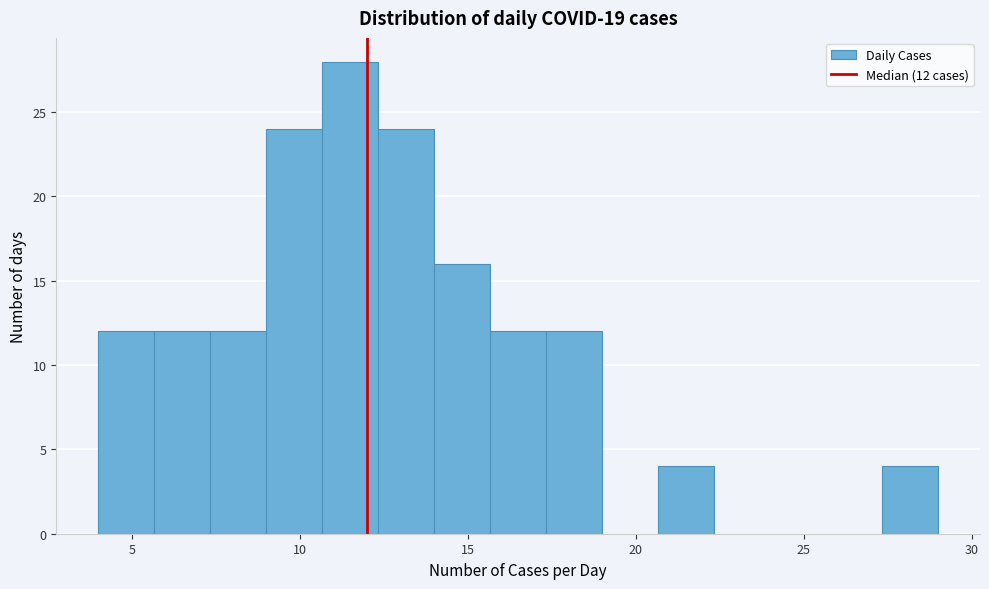

Read against the x-axis, roughly where is the centre of the tallest bar?

11.5